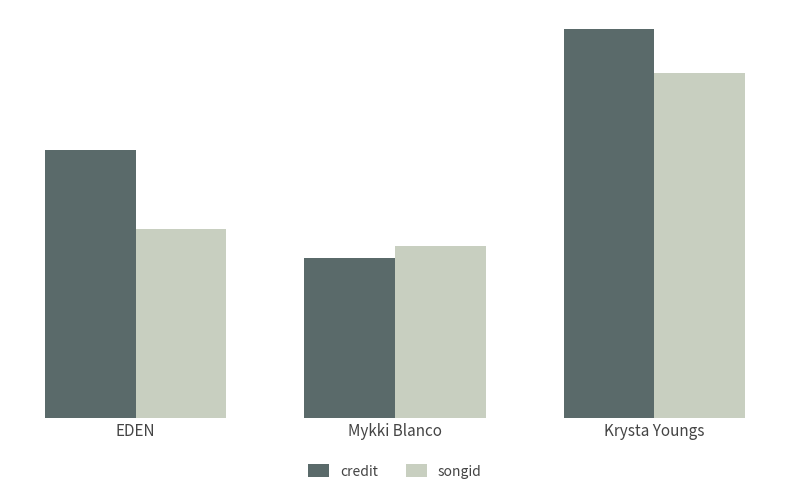

Does the chart contain stacked bars?

No